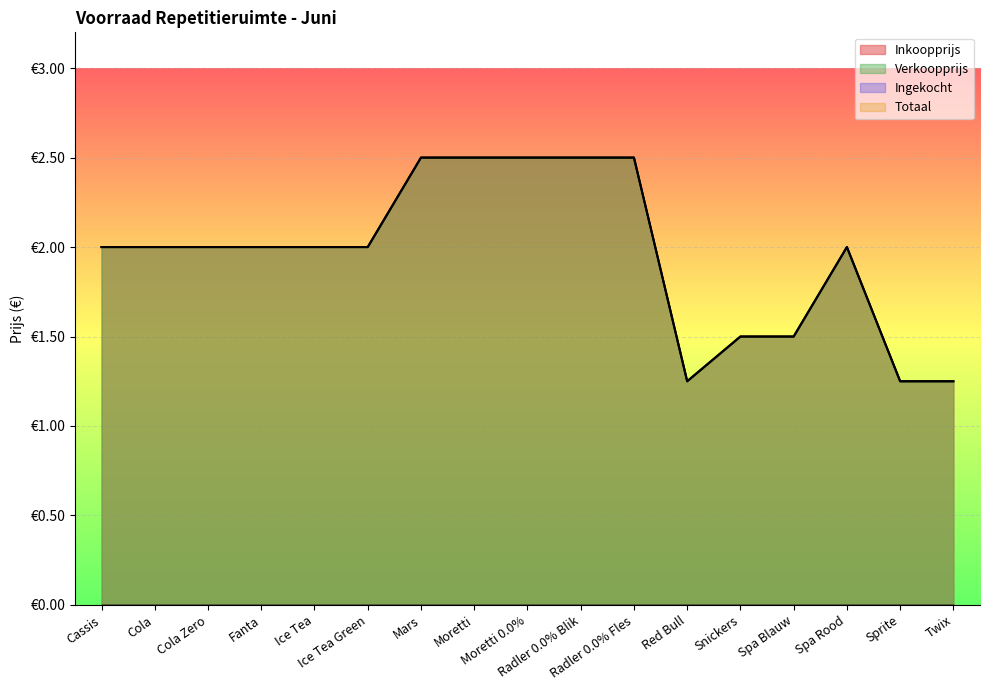

How many values in the Verkoopprijs series are below 2?

5